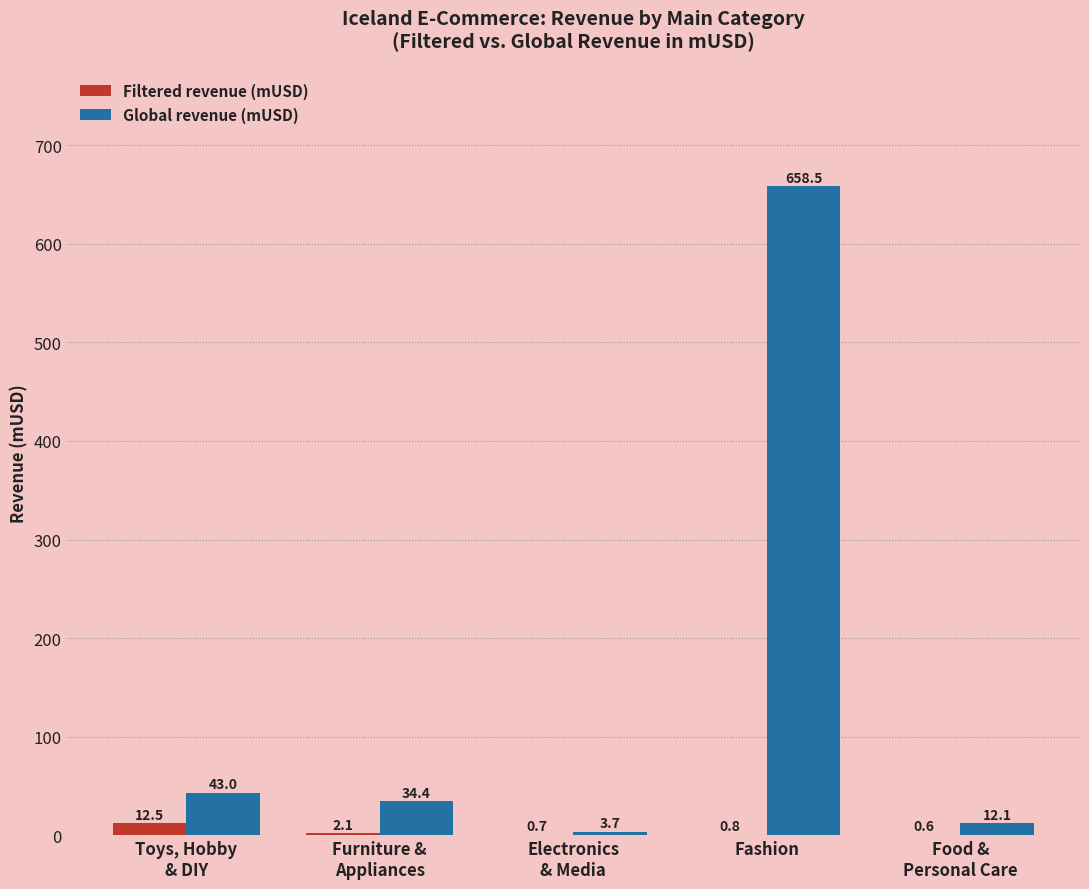

The Global revenue (mUSD) series shows 658.5 at Fashion. True or false?

True